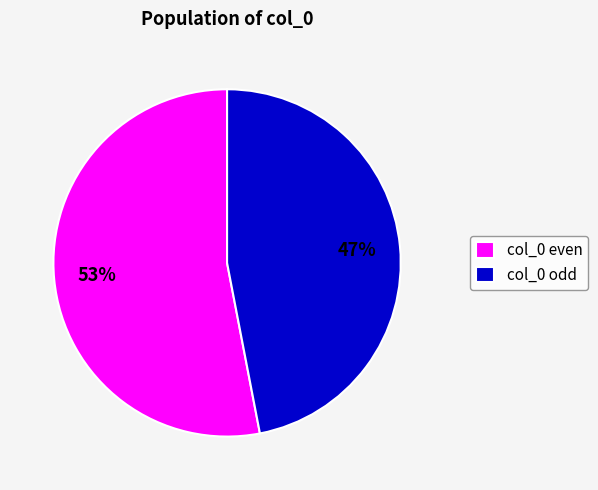

To the nearest percent, what portion does col_0 even represent?

53%